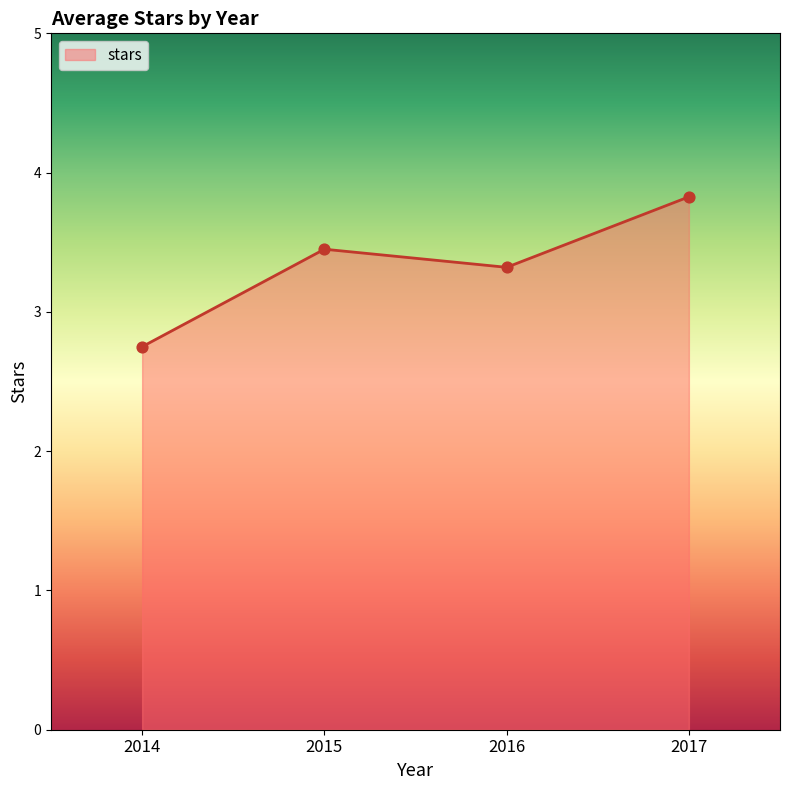

Approximately how many times larger is the value at 2016 compared to 2014?

1.2